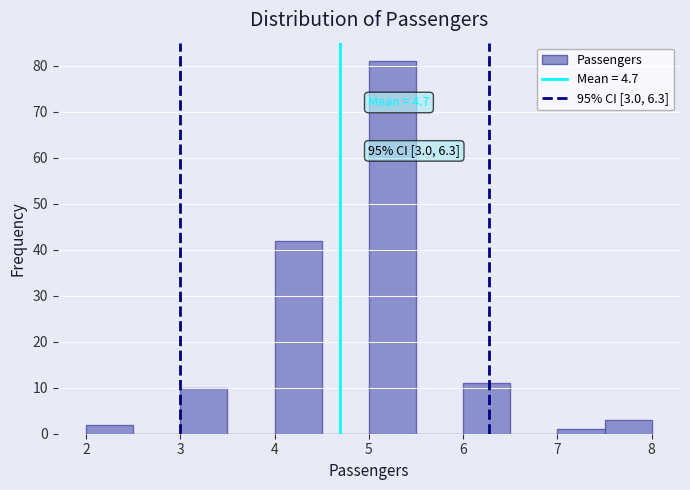

Which range on the x-axis has the tallest bar?

5.0 to 5.5